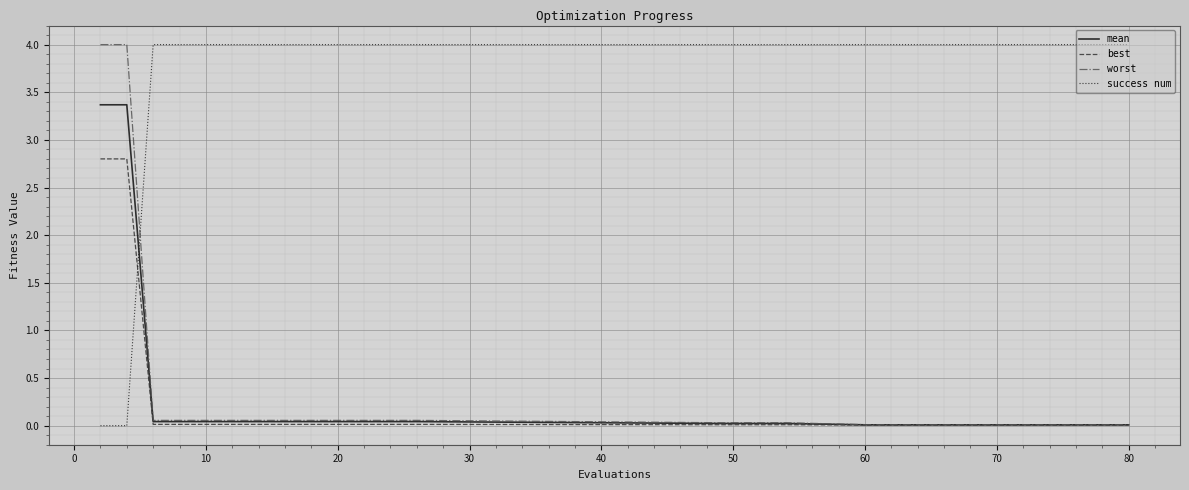

Count the success num values in the range 4 to 5.

18